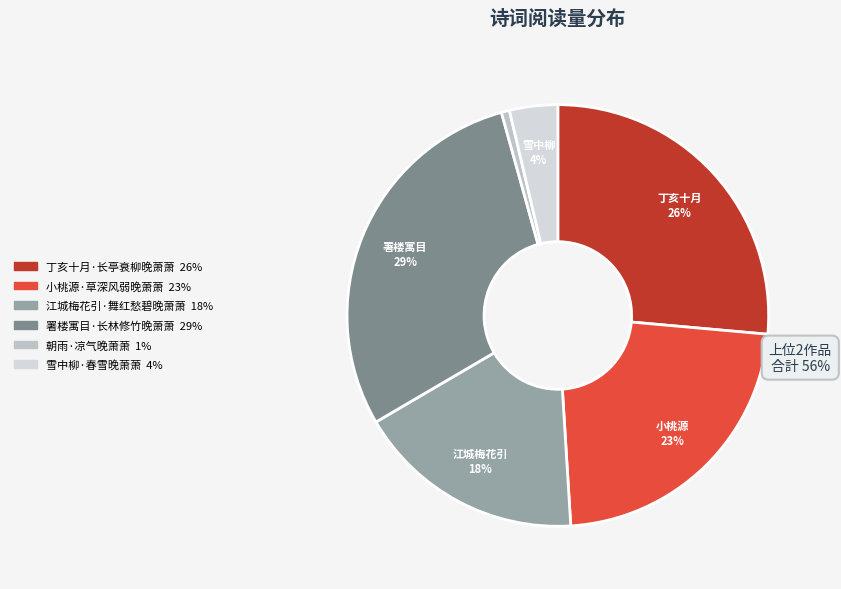

Which has a higher value, 江城梅花引·舞红愁碧晚萧萧 or 署楼寓目·长林修竹晚萧萧?

署楼寓目·长林修竹晚萧萧